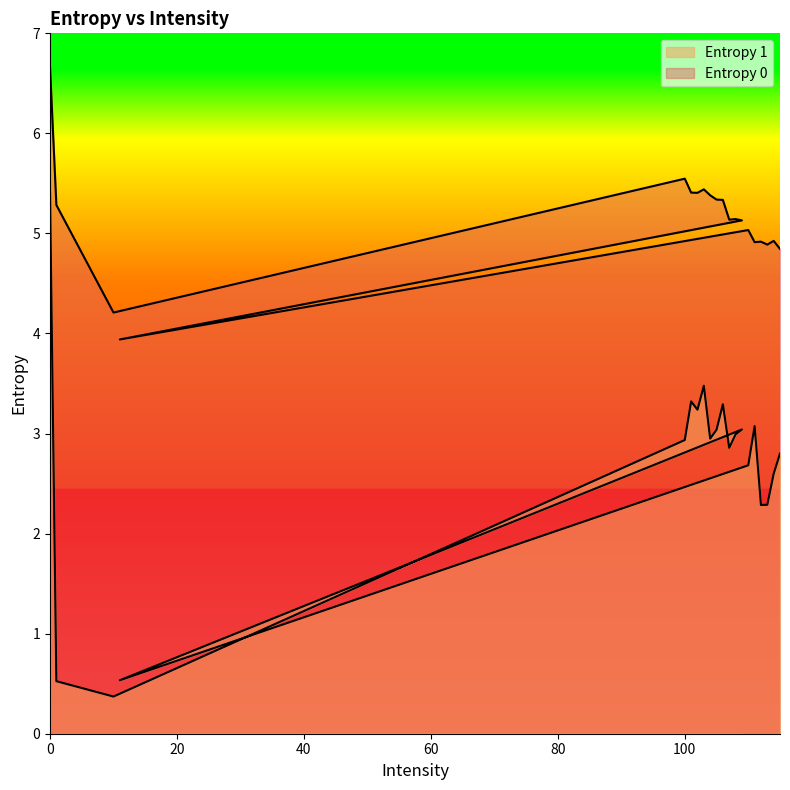

Where is the first local maximum for Entropy 0?

100